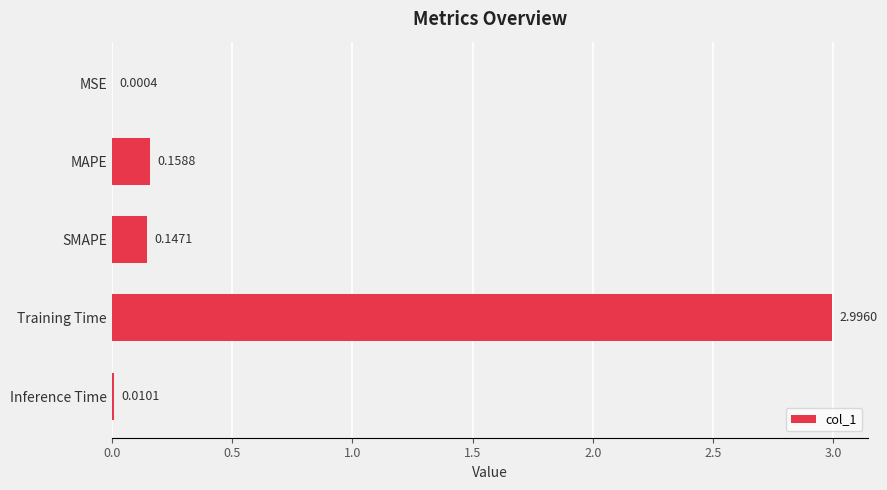

Which category has the highest value across all series?

Training Time